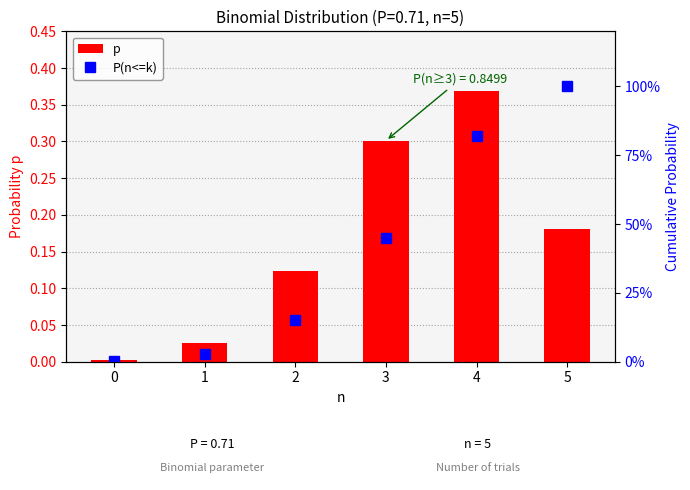

List the labels in order of p value, smallest first.

0, 1, 2, 5, 3, 4